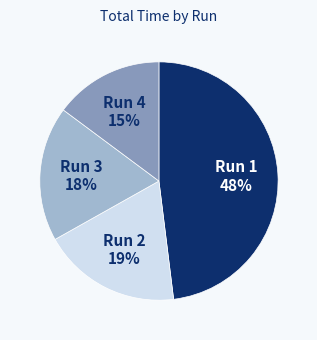

Does Run 1 represent more than half of the total?

No